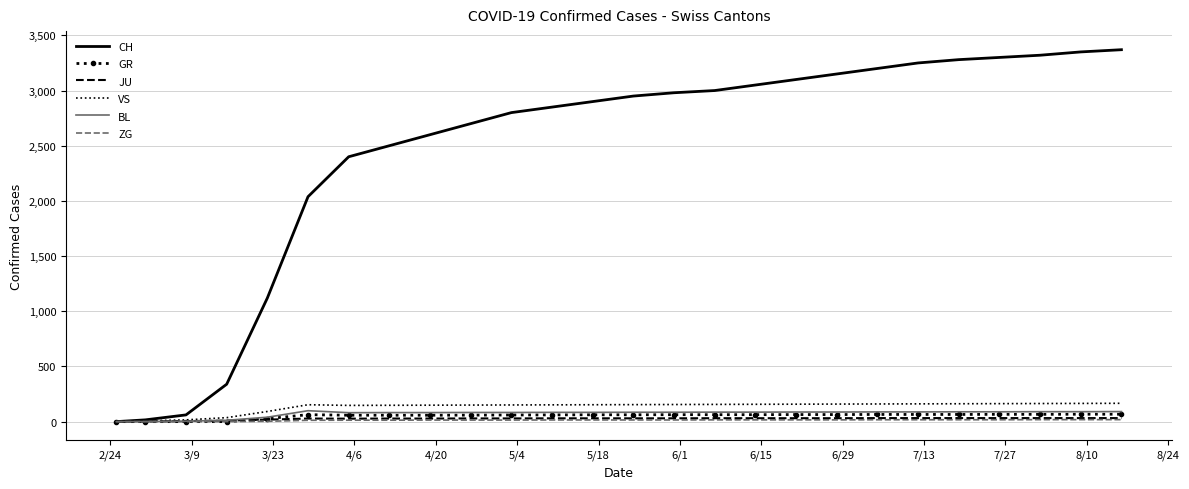

What is the highest value of the CH series?

3370